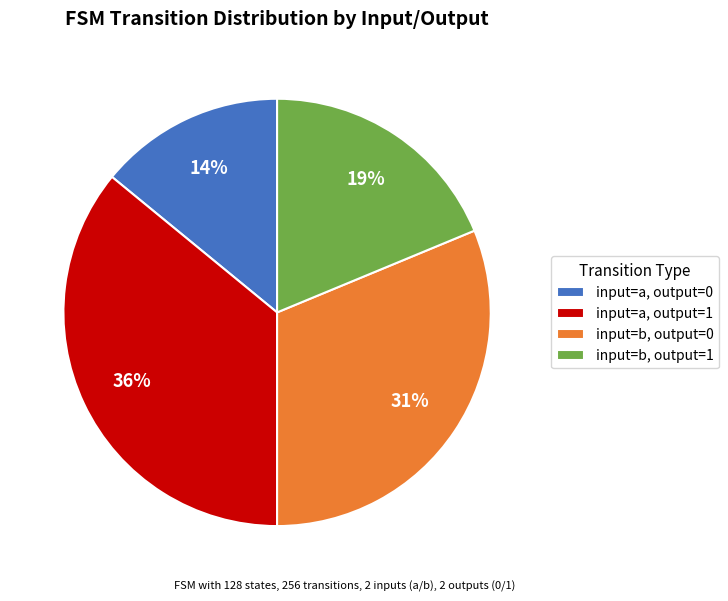

Rank the categories by value from lowest to highest.

input=a, output=0, input=b, output=1, input=b, output=0, input=a, output=1